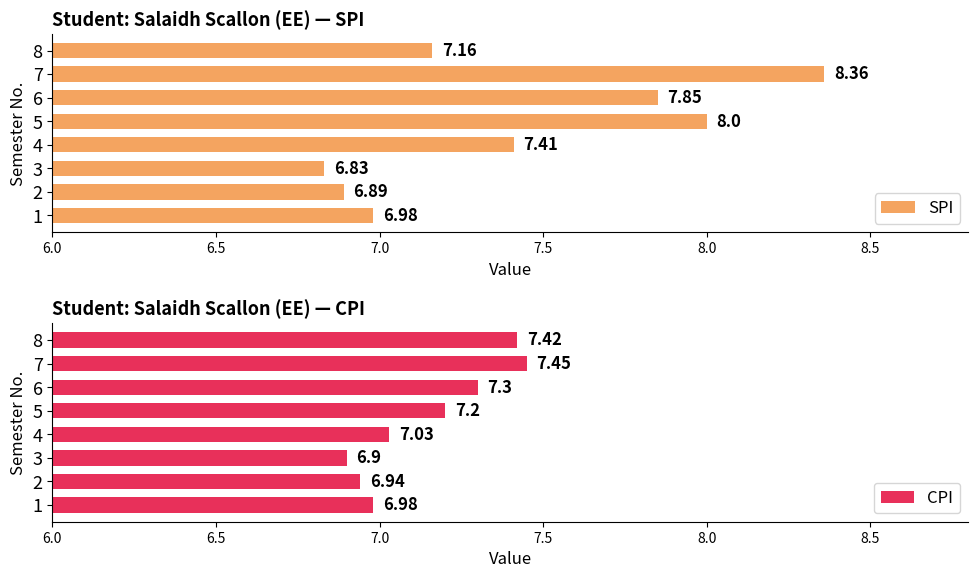

Does the chart contain any negative values?

No